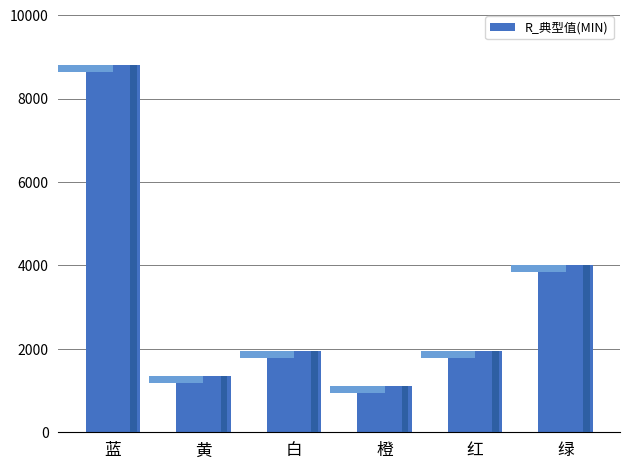

Approximately how many times larger is the value at 绿 compared to 黄?

3.0